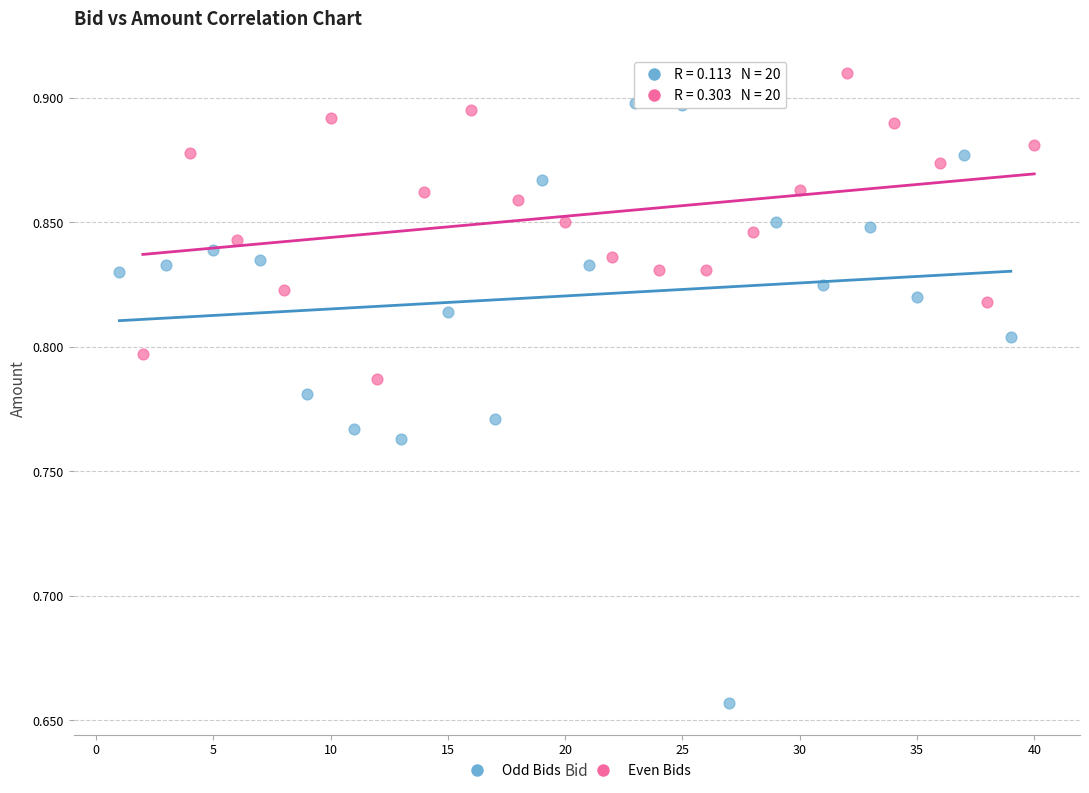

What are all the series names shown in the legend?

Odd Bids, Even Bids